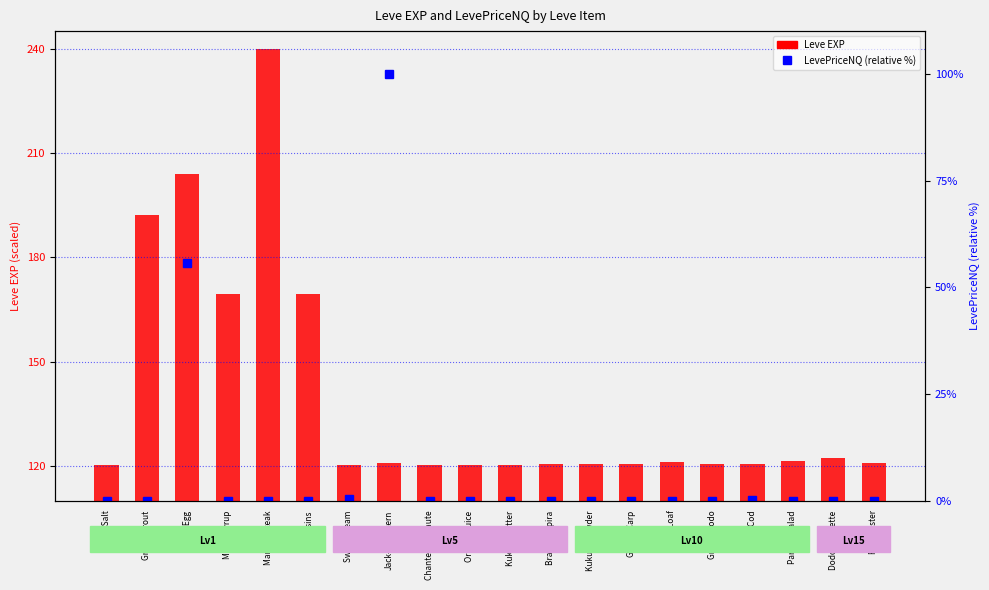

How many distinct data groups are displayed?

2